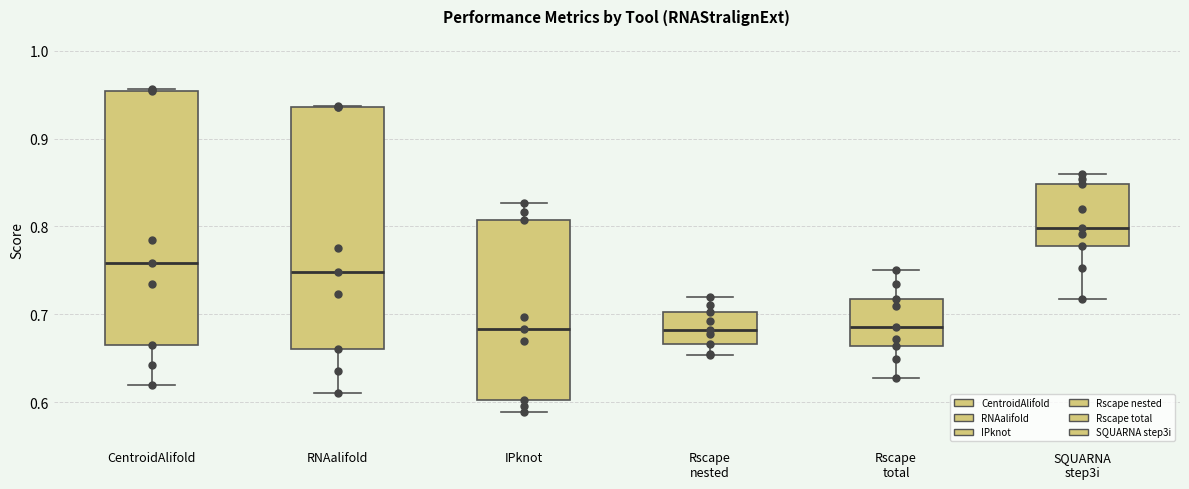

Reading left to right, read every box against the y-axis: the position of its median line, the range the box covers, and the ends of its whiskers. The values are not printed on the chart, so give them approximately, as read against the axis.

CentroidAlifold: median 0.76, box 0.67 to 0.95, whiskers 0.62 to 0.96
RNAalifold: median 0.75, box 0.66 to 0.94, whiskers 0.61 to 0.94
IPknot: median 0.68, box 0.60 to 0.81, whiskers 0.59 to 0.83
Rscape nested: median 0.68, box 0.67 to 0.70, whiskers 0.65 to 0.72
Rscape total: median 0.69, box 0.66 to 0.72, whiskers 0.63 to 0.75
SQUARNA step3i: median 0.80, box 0.78 to 0.85, whiskers 0.72 to 0.86